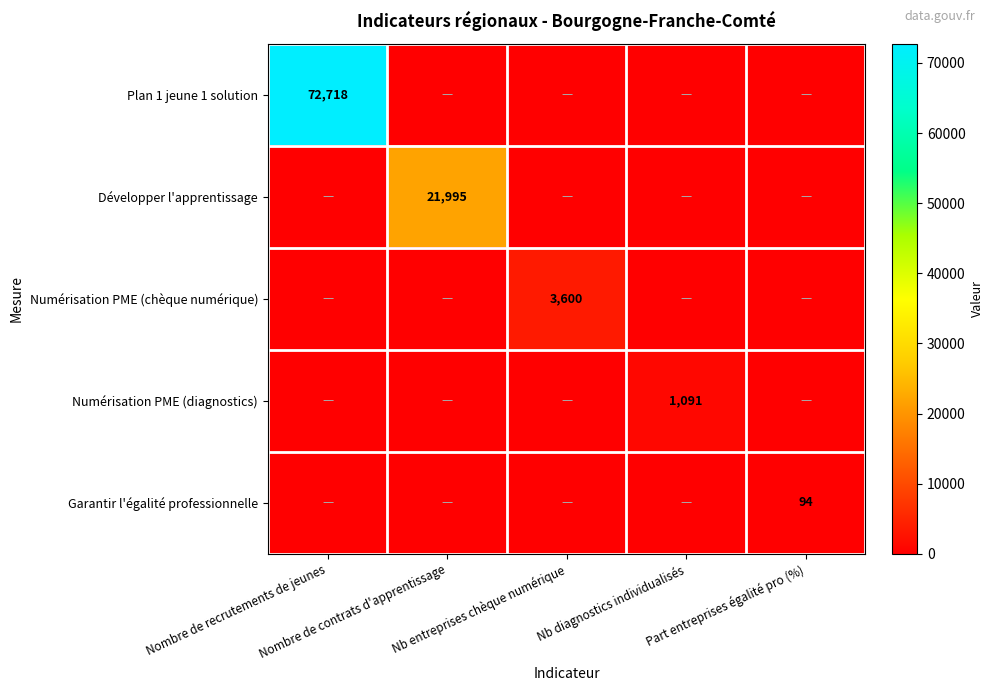

Is it true that Numérisation PME (chèque numérique) equals 1602 at Nb diagnostics individualisés?

False